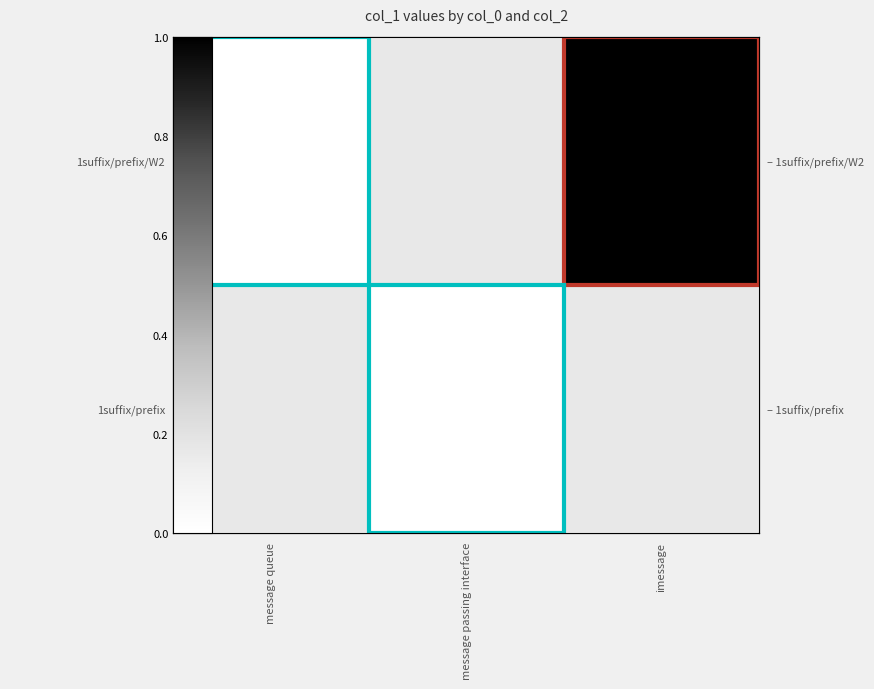

Rank the series by their maximum value, from highest to lowest.

1suffix/prefix/W2, 1suffix/prefix